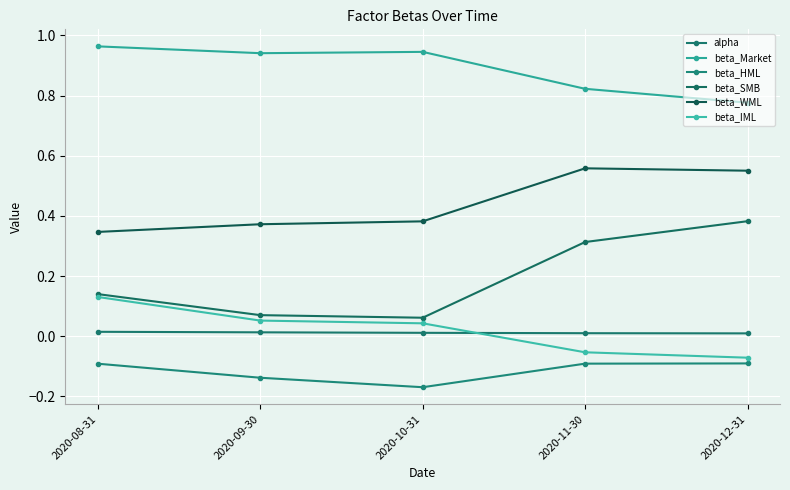

In beta_Market, how many points are higher than both neighbors (excluding endpoints)?

1